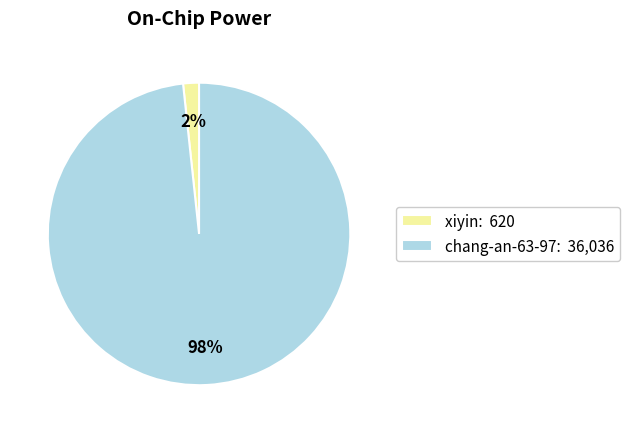

Which category accounts for the majority?

chang-an-63-97